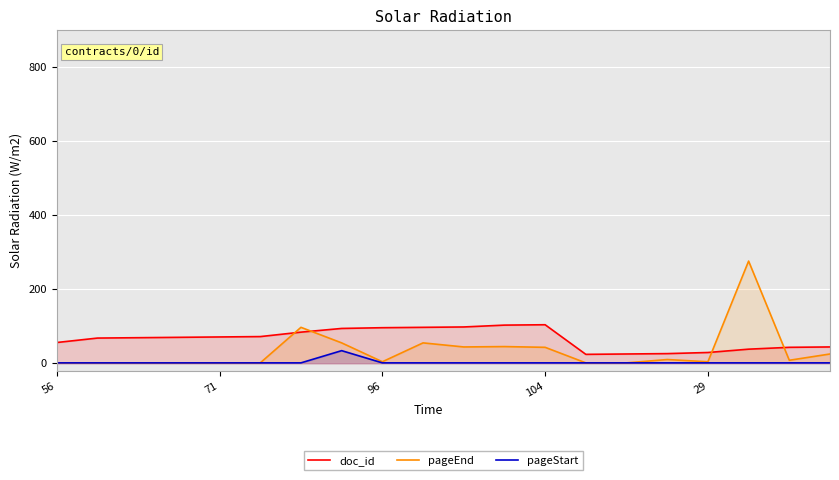

What is the average value of the pageStart series?

3